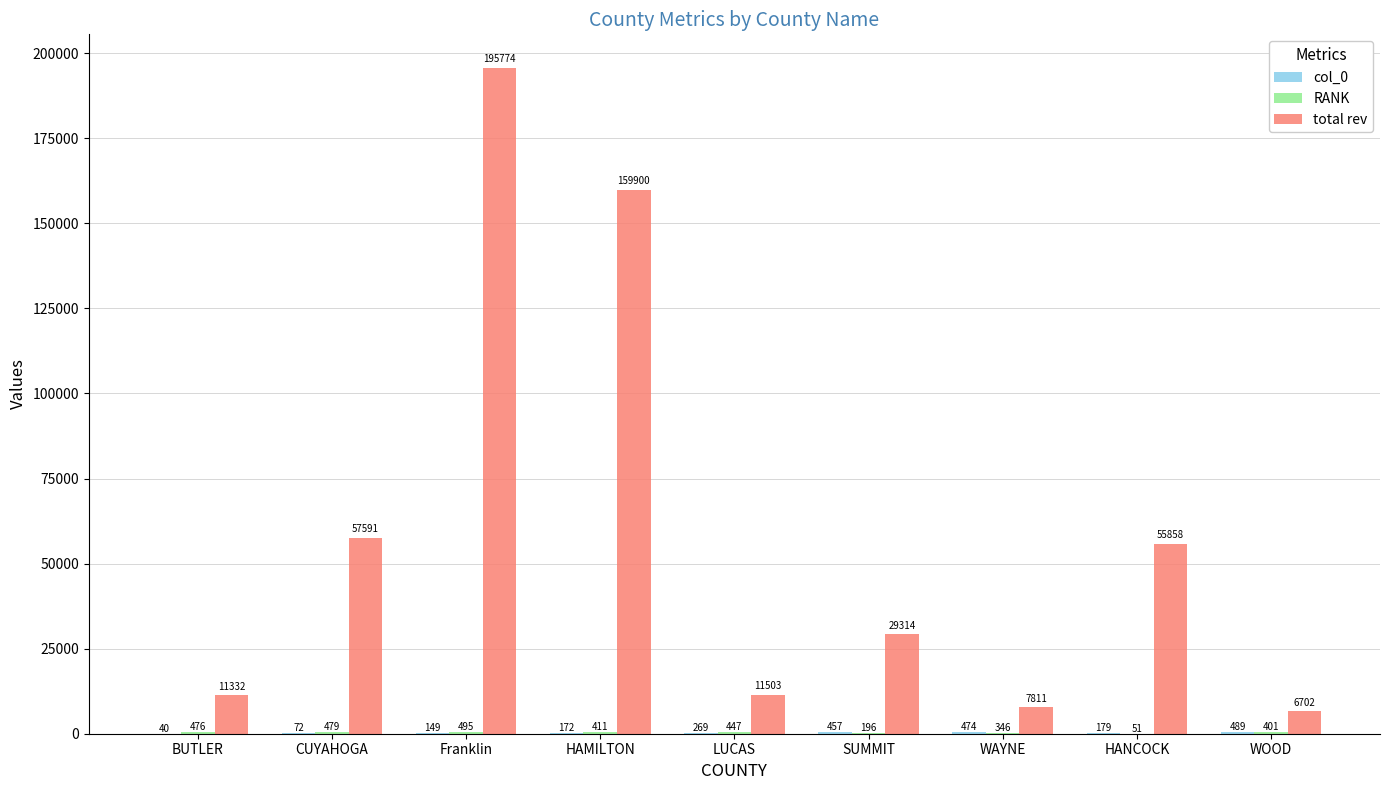

The value of total rev at SUMMIT is 29314. True or false?

True